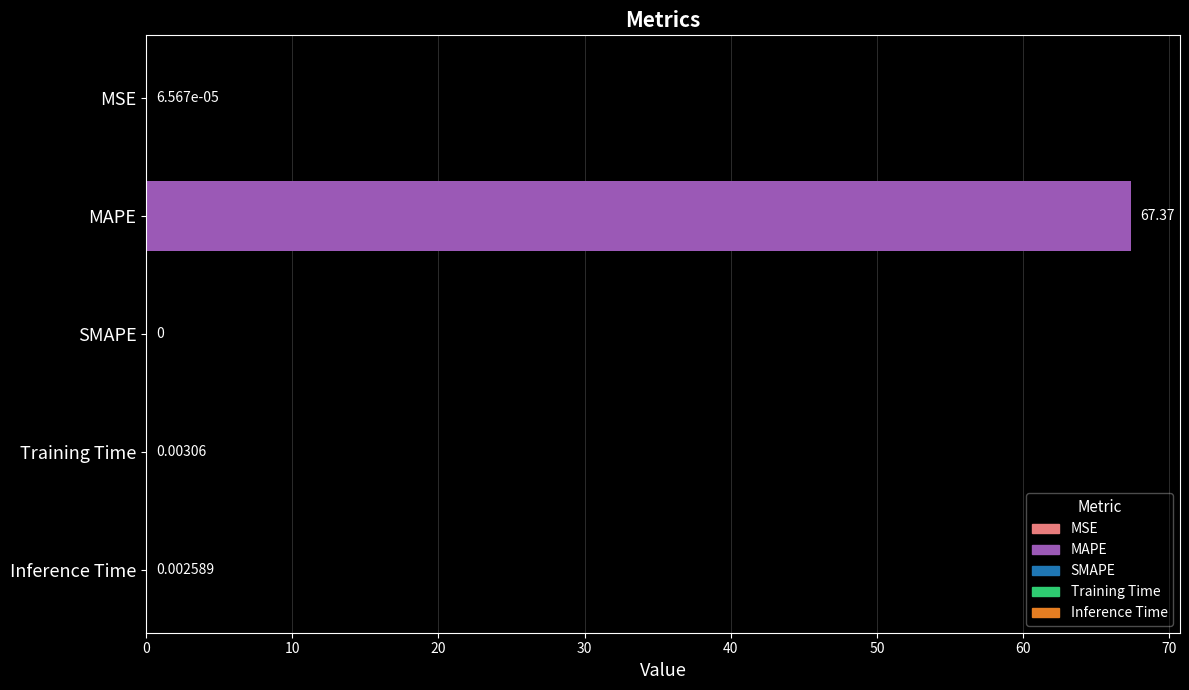

Between Training Time and MSE, which is larger?

Training Time